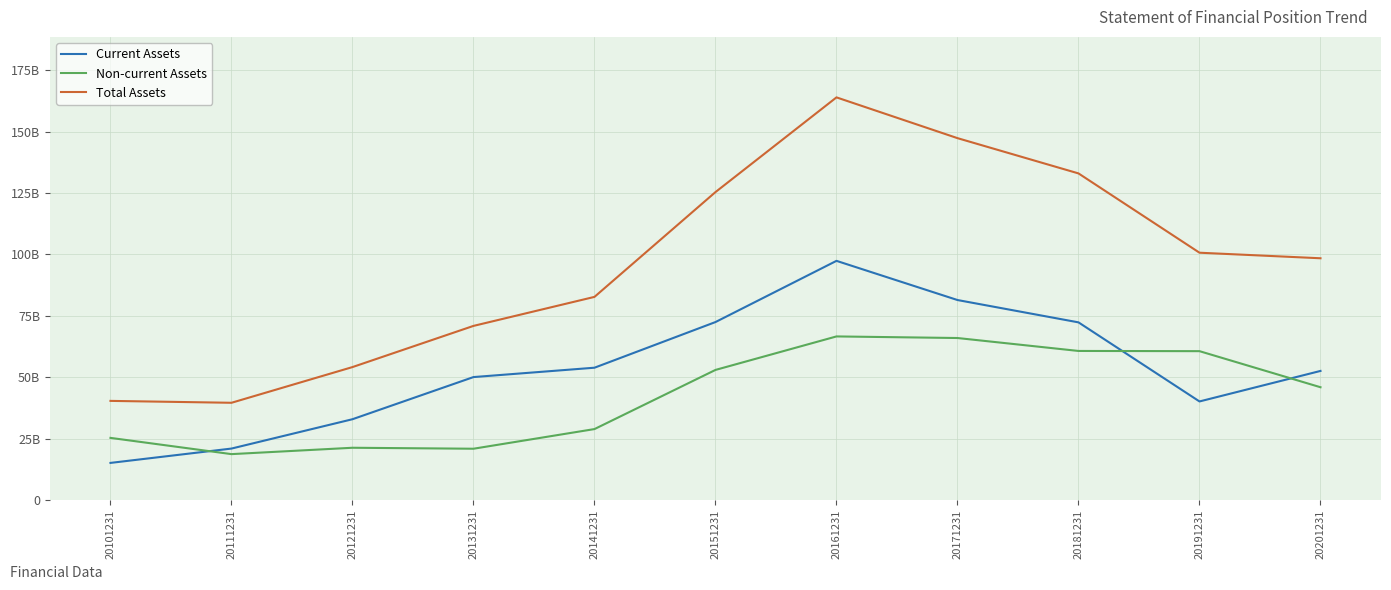

Reading left to right, what are all the values shown in this chart?

Current Assets: 20101231=15066455575	20111231=20907636913	20121231=32855691825	20131231=50020265888	20141231=53832900803	20151231=72426278099	20161231=97348616418	20171231=81394442916	20181231=72299333082	20191231=40092142943	20201231=52522716429
Non-current Assets: 20101231=25255987882	20111231=18642768827	20121231=21235063839	20131231=20839614134	20141231=28844185732	20151231=52931932361	20161231=66572775009	20171231=65924496827	20181231=60657118036	20191231=60571626852	20201231=45879831654
Total Assets: 20101231=40322443457	20111231=39550405740	20121231=54090755664	20131231=70859880022	20141231=82677086535	20151231=125358210460	20161231=163921391427	20171231=147318939743	20181231=132956451118	20191231=100663769795	20201231=98402548083